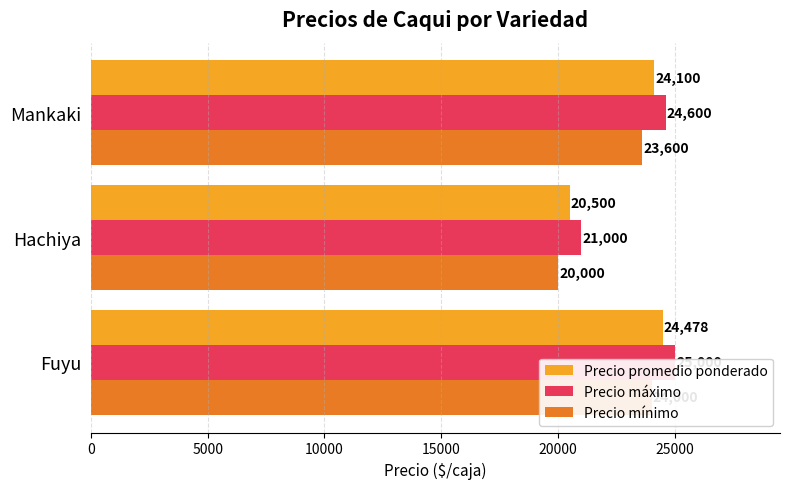

What is the minimum value shown in the chart?

20000